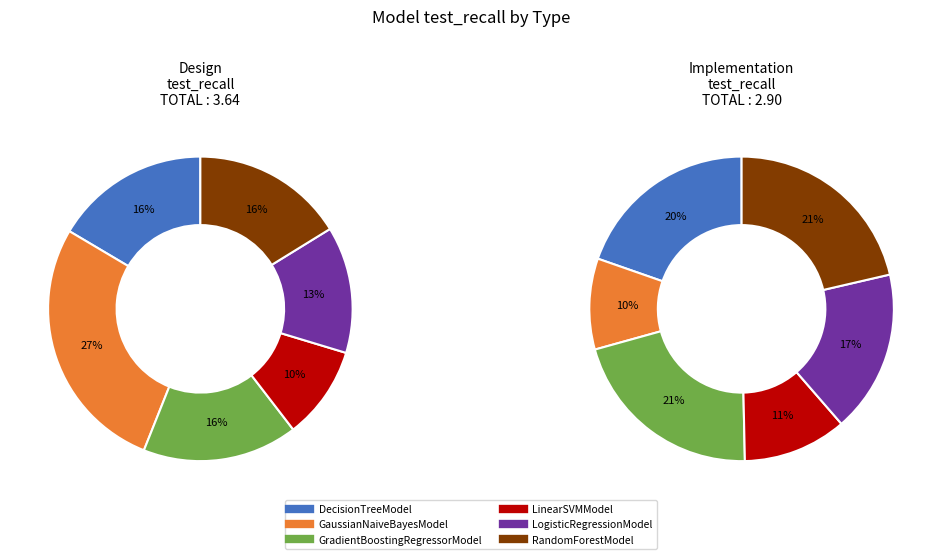

What is the total percentage of GradientBoostingRegressorModel and LogisticRegressionModel?

29.9%